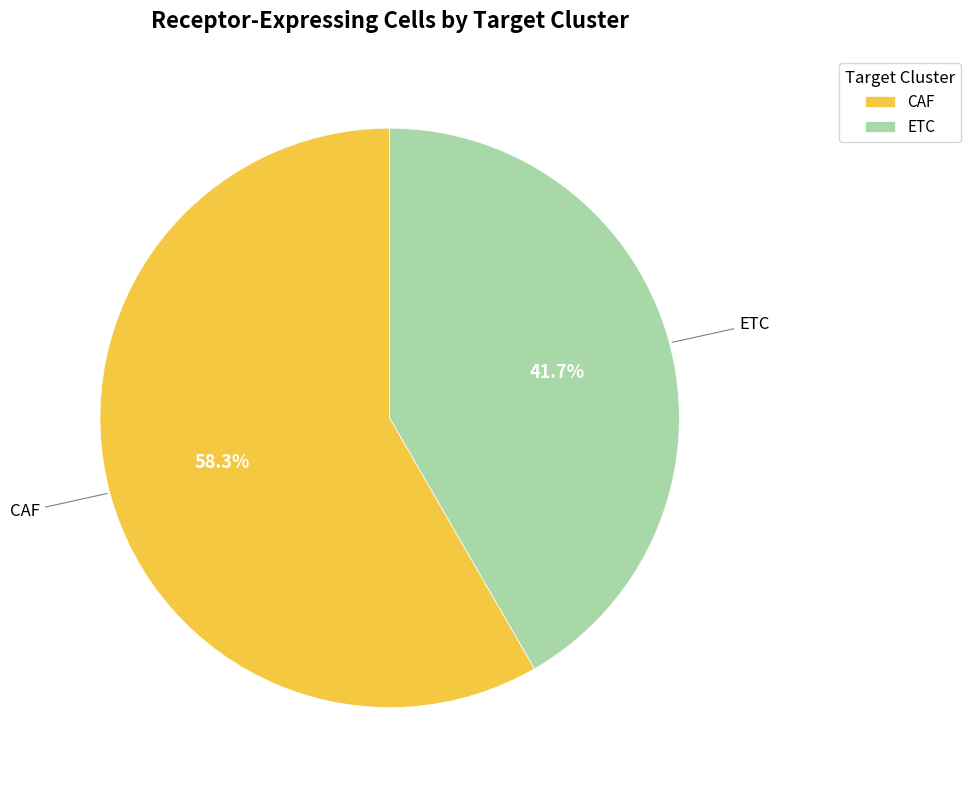

Which has a higher value, CAF or ETC?

CAF